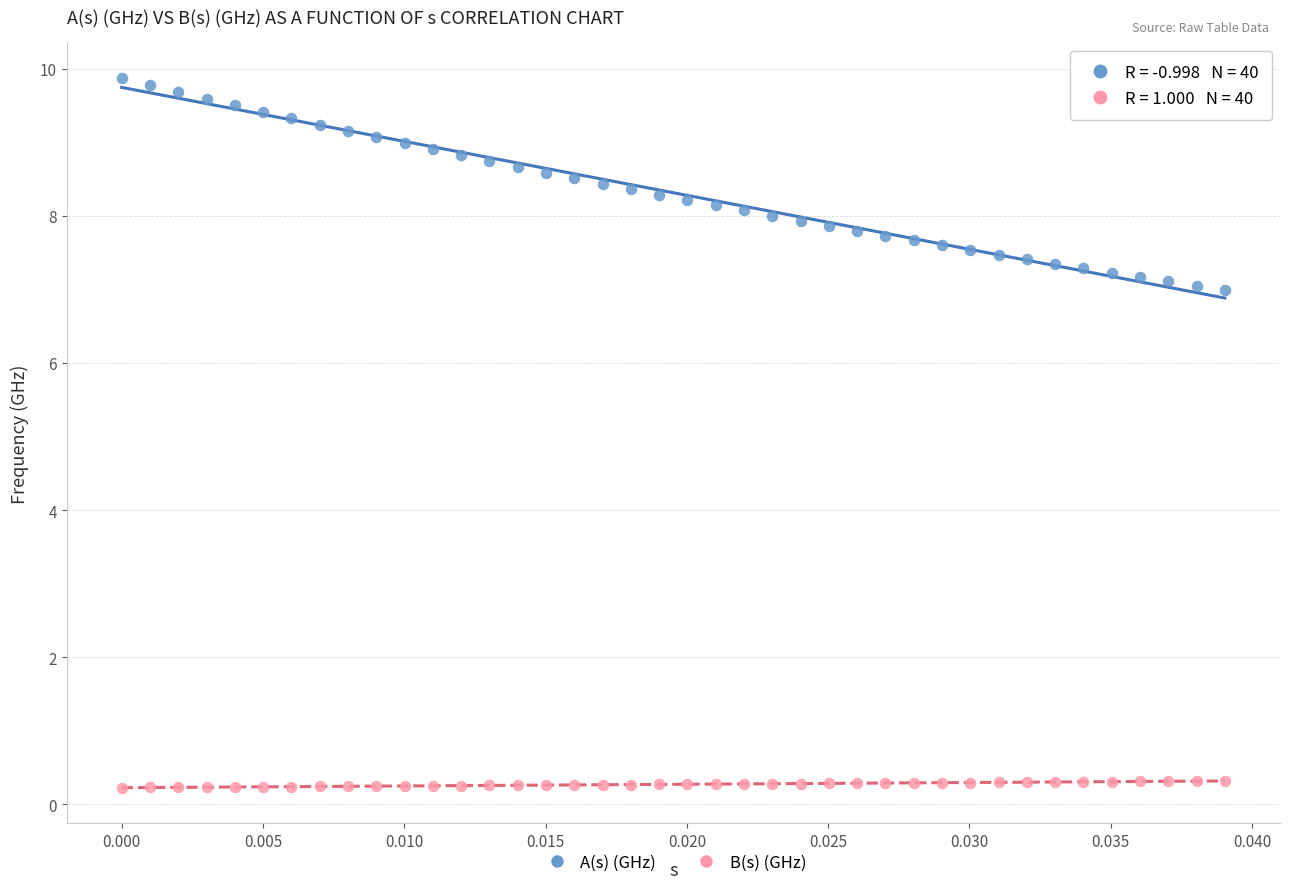

What are all the series names shown in the legend?

A(s) (GHz), B(s) (GHz)